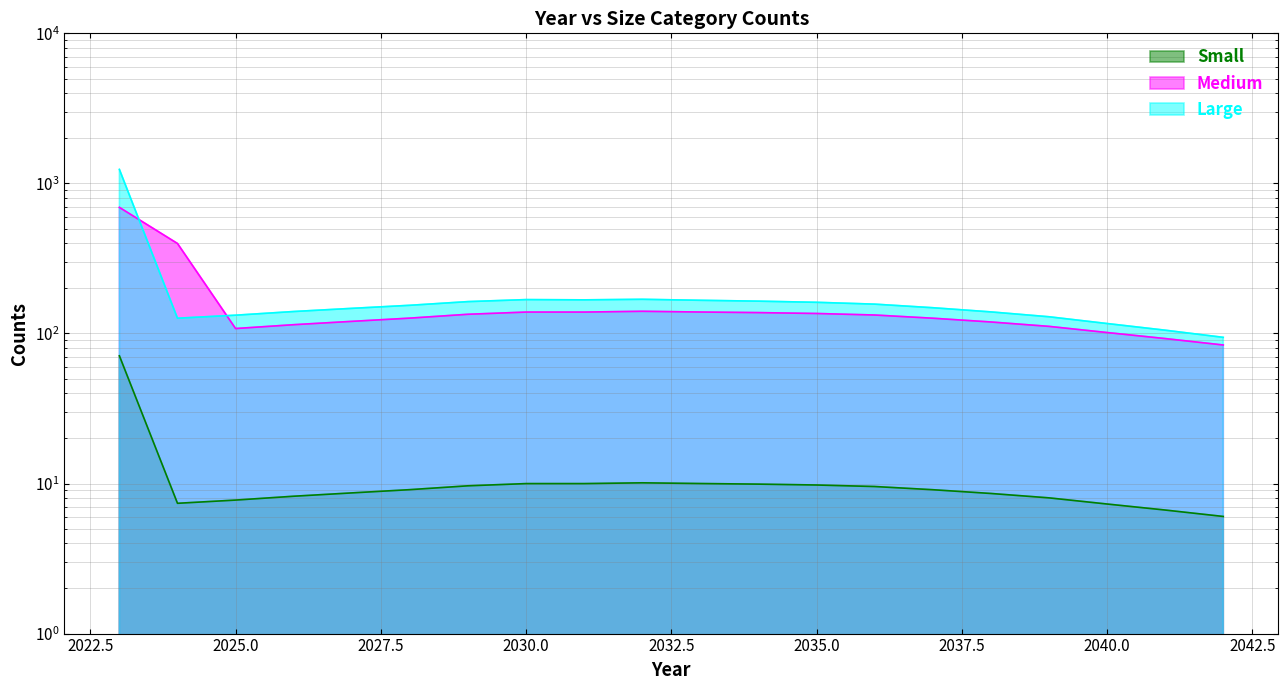

Which has a higher value, 2040 or 2037?

2037